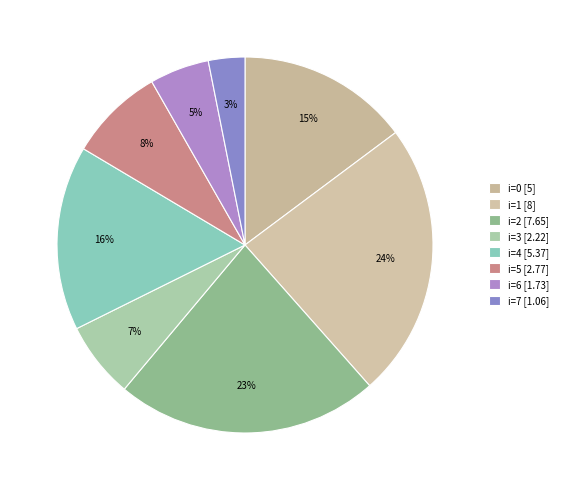

What is the largest slice in the pie chart?

1